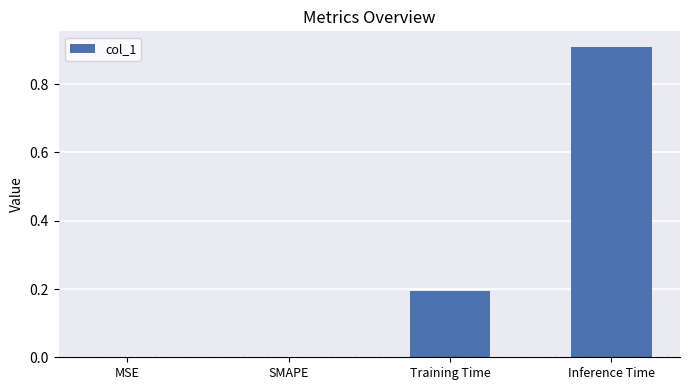

What is the maximum value shown in the chart?

0.9